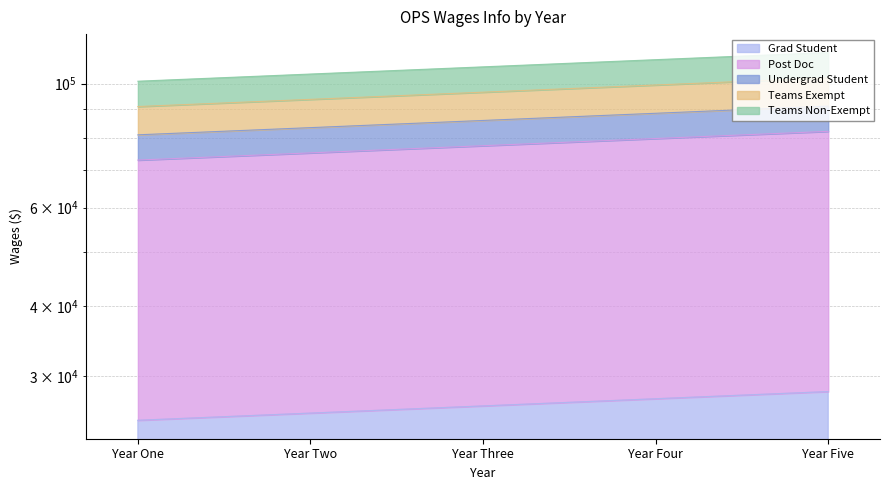

What is the label of the 4th point from the left?

Year Four